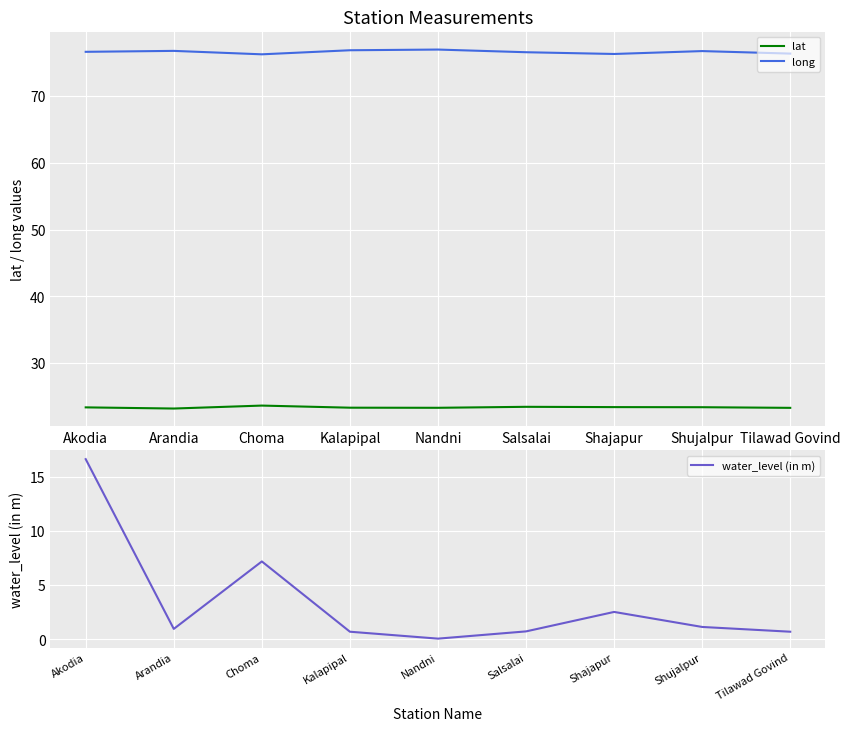

What is the label of the 7th point from the right?

Choma